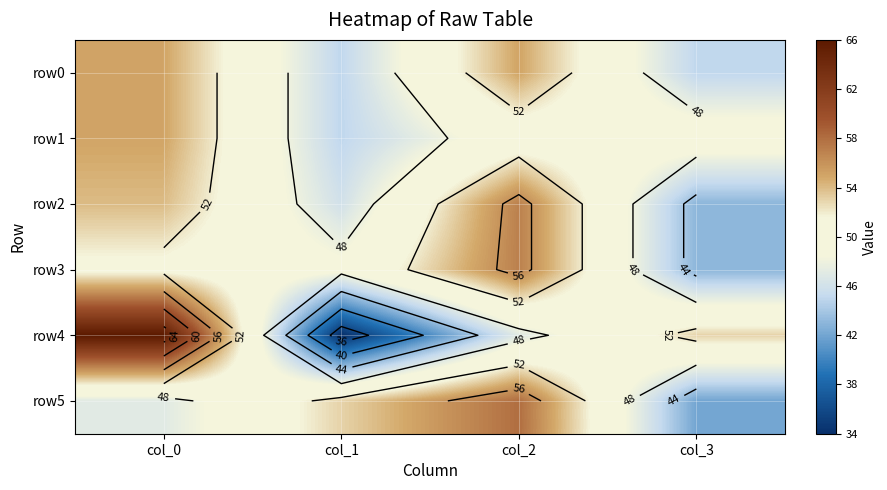

What is the minimum value for row0?

45